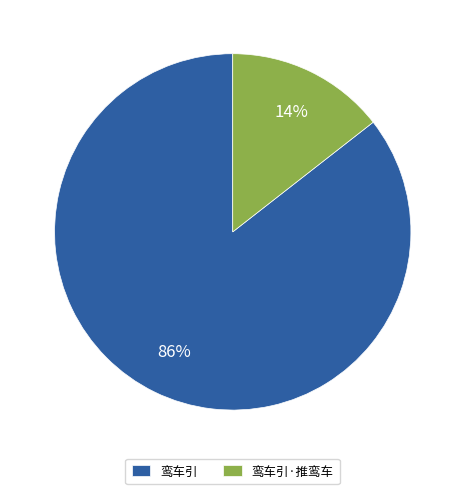

Combined, do 鸾车引·推鸾车 and 鸾车引 account for over 50%?

Yes